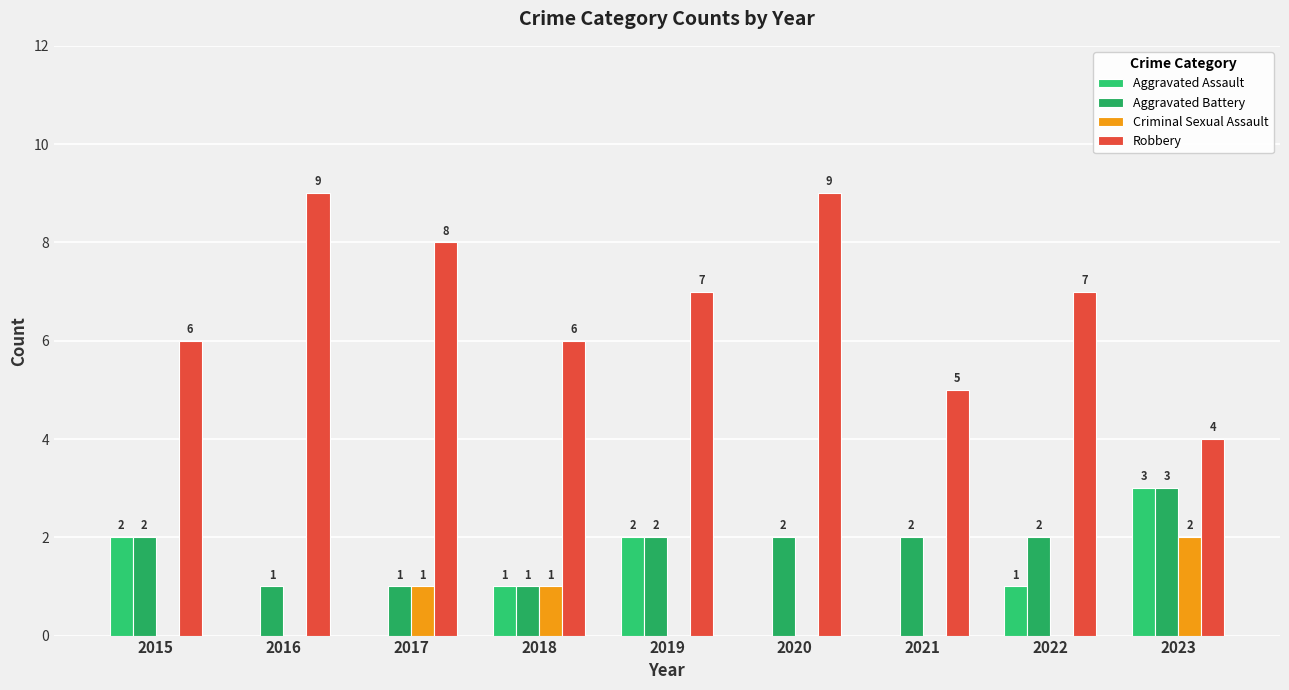

How many series are shown in this chart?

4